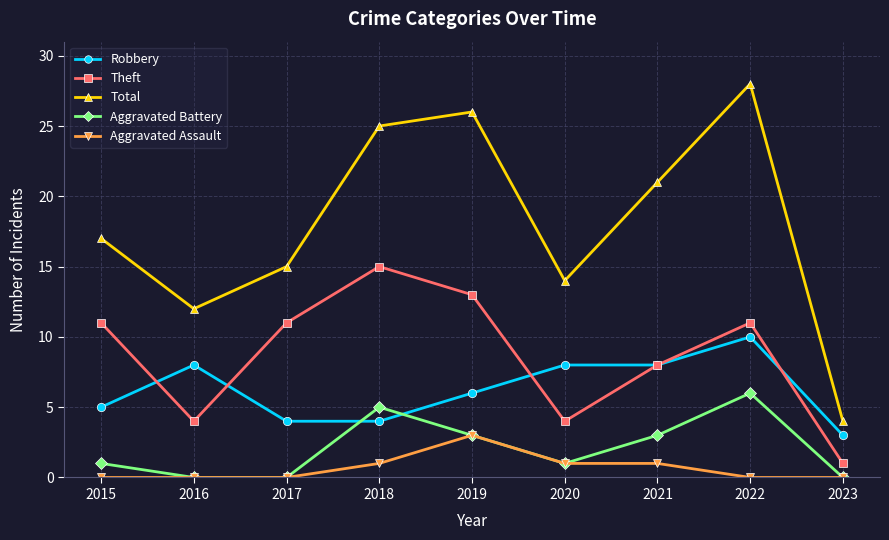

What is the approximate value of Total at 2019, to the nearest 10?

30